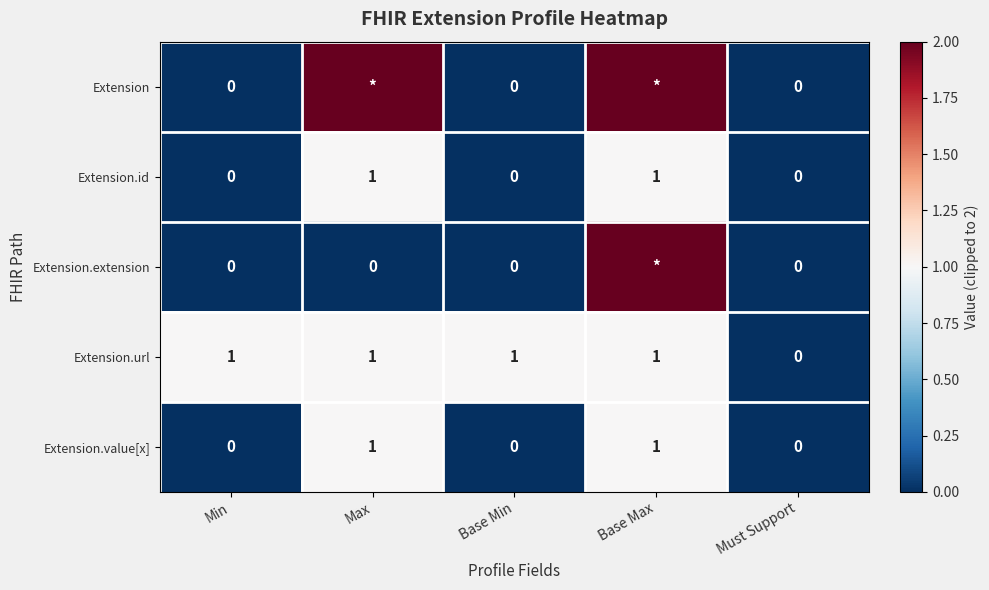

What is the sum of all Extension.value[x] values?

2